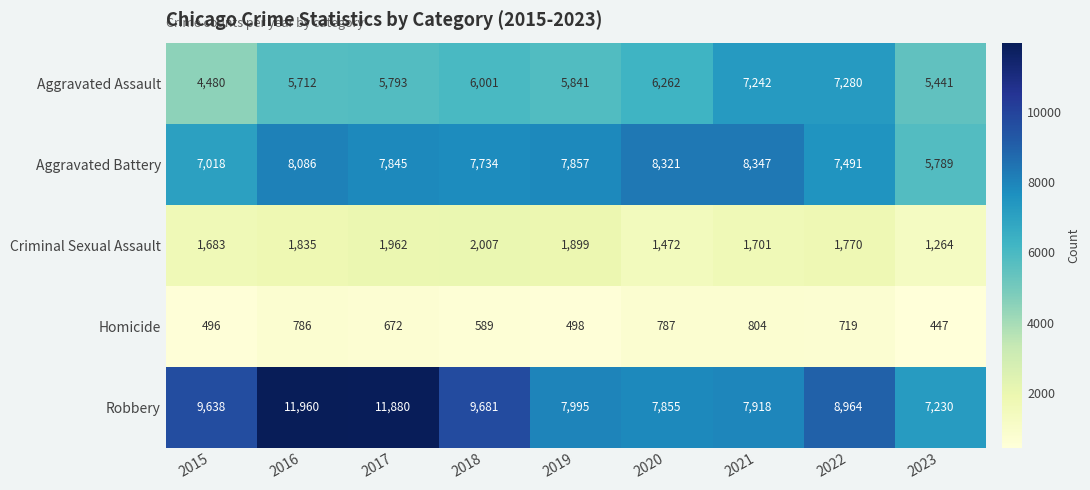

What is the sum of all Aggravated Assault values?

54052